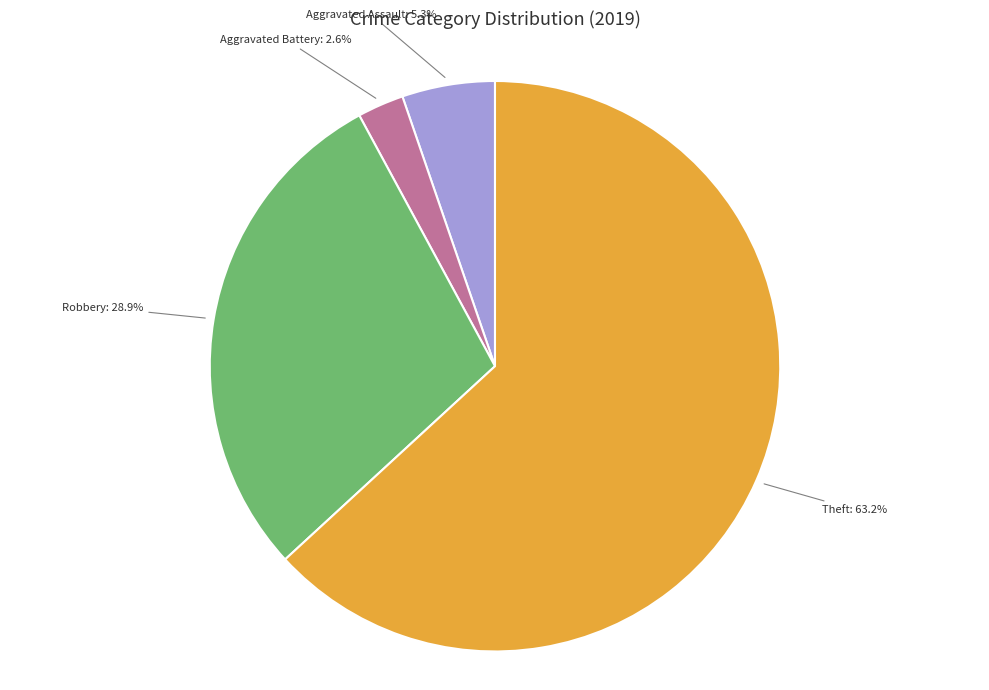

Does any single category account for the majority?

Yes